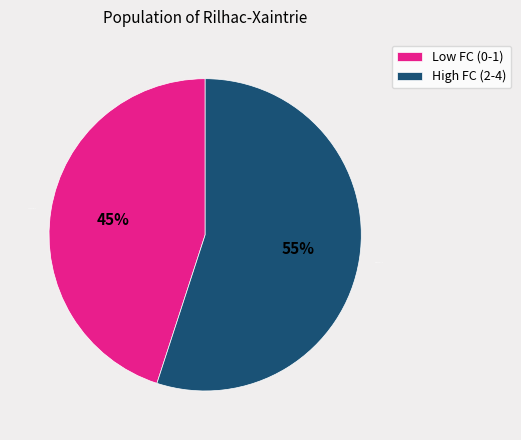

What percentage is the Low FC (0-1) slice, to the nearest percent?

45%